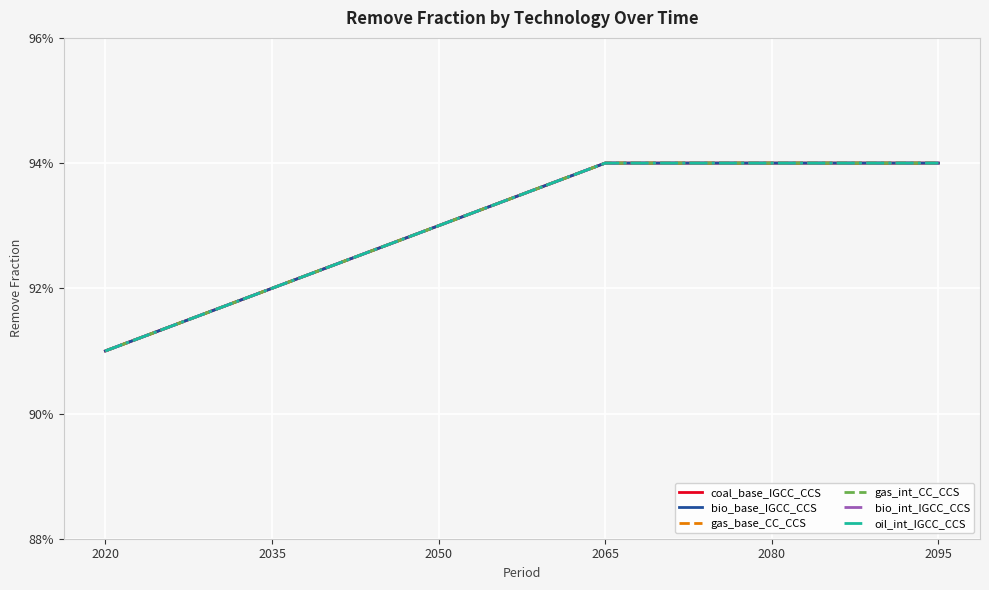

List the labels in order of oil_int_IGCC_CCS value, largest first.

2065, 2080, 2095, 2050, 2035, 2020